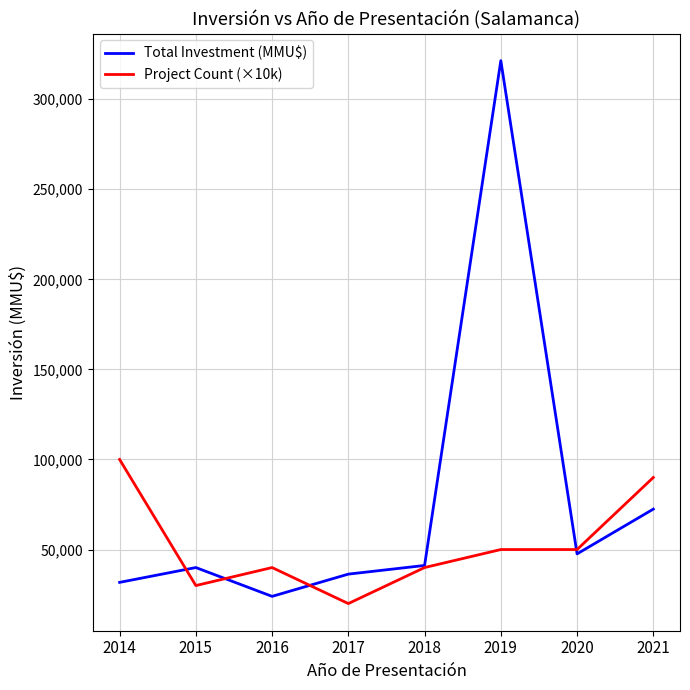

What is the maximum value for Project Count (×10k)?

100000